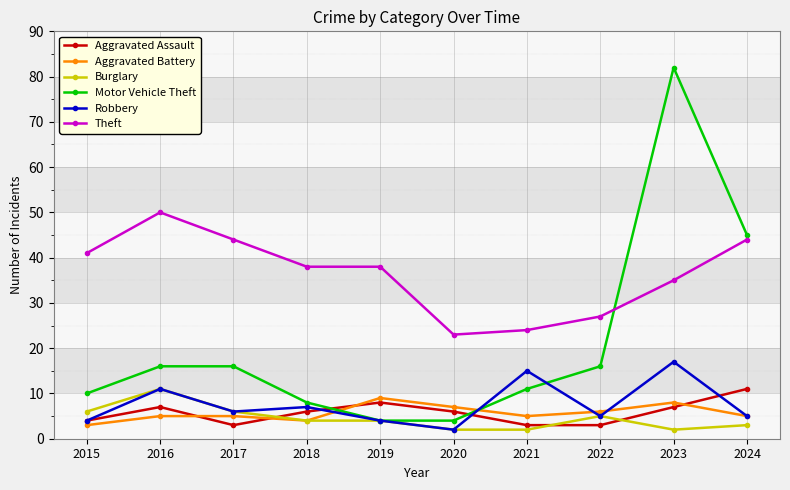

True or false: Aggravated Assault and Theft intersect in this chart.

False